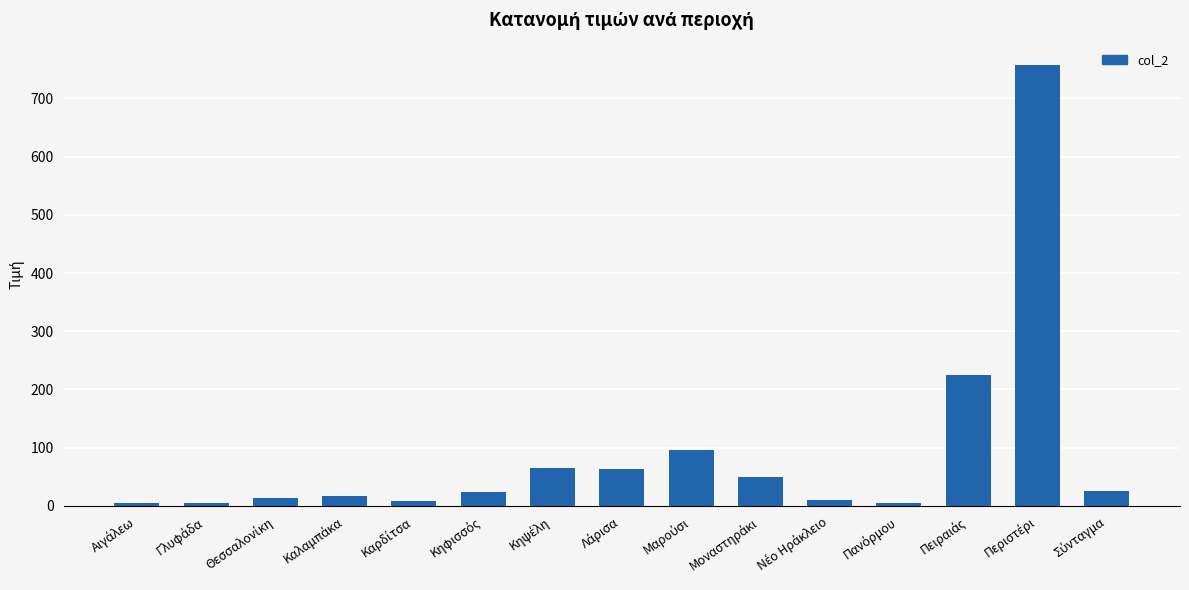

What is the maximum value shown in the chart?

758.1